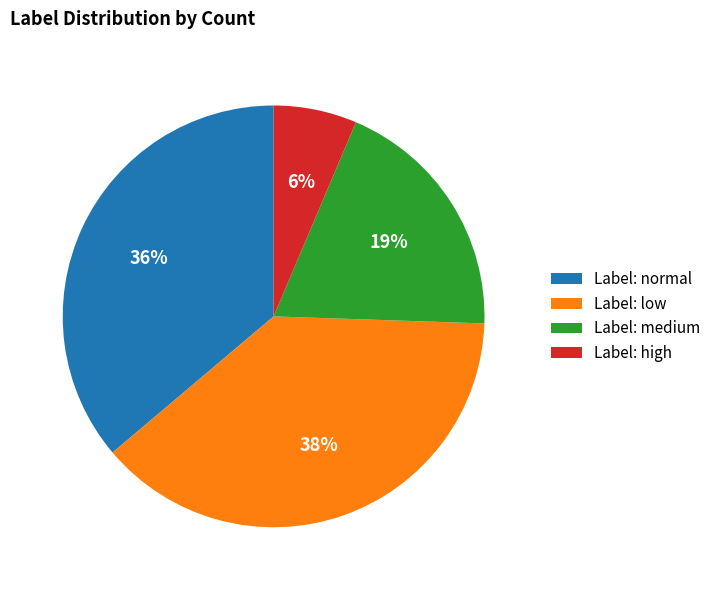

To the nearest percent, what is the average slice percentage?

25%